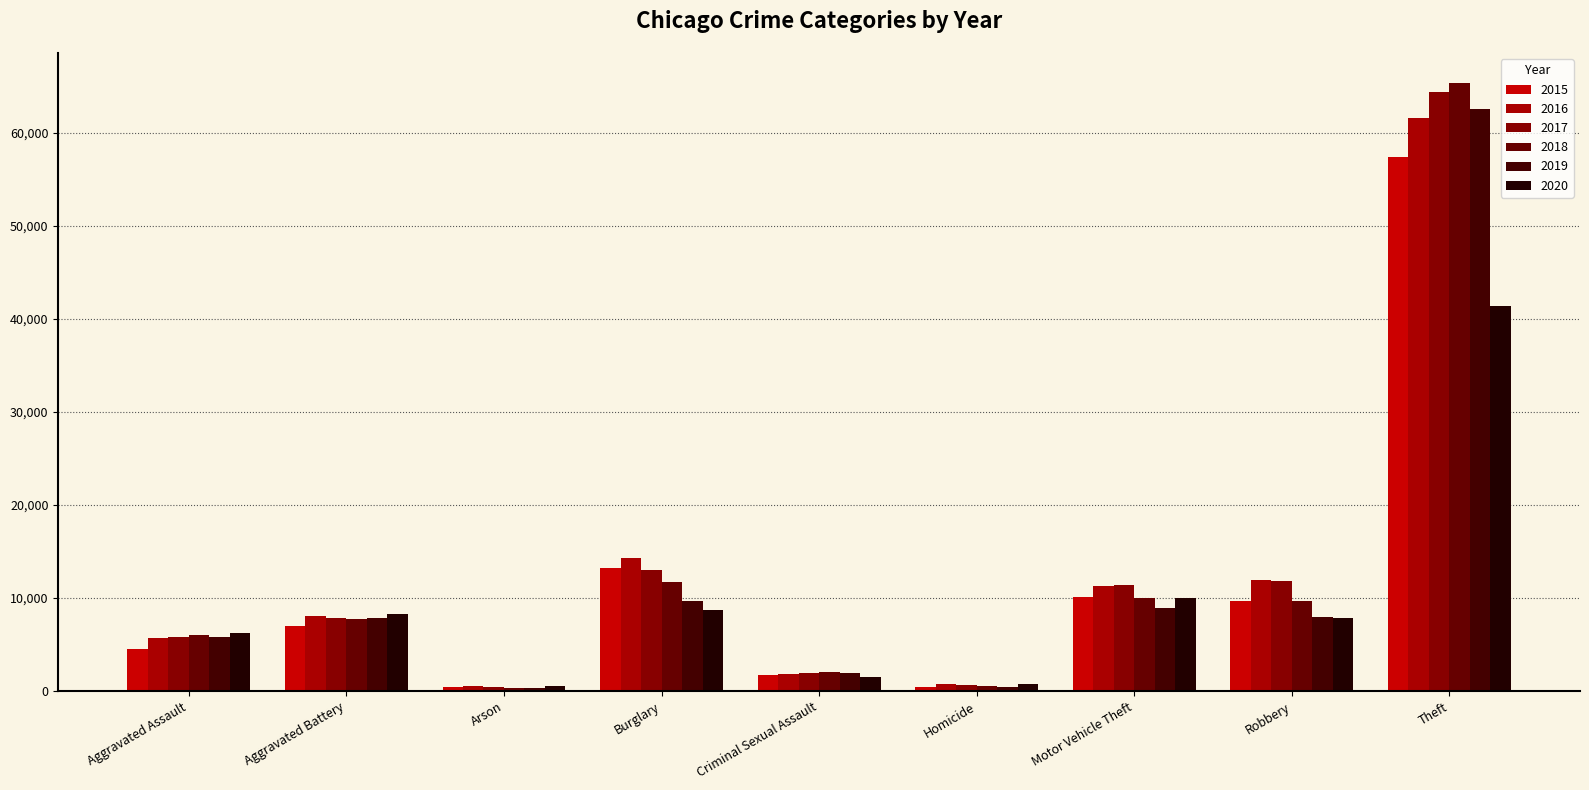

What is the approximate value of 2016 at Arson, to the nearest 50?

500